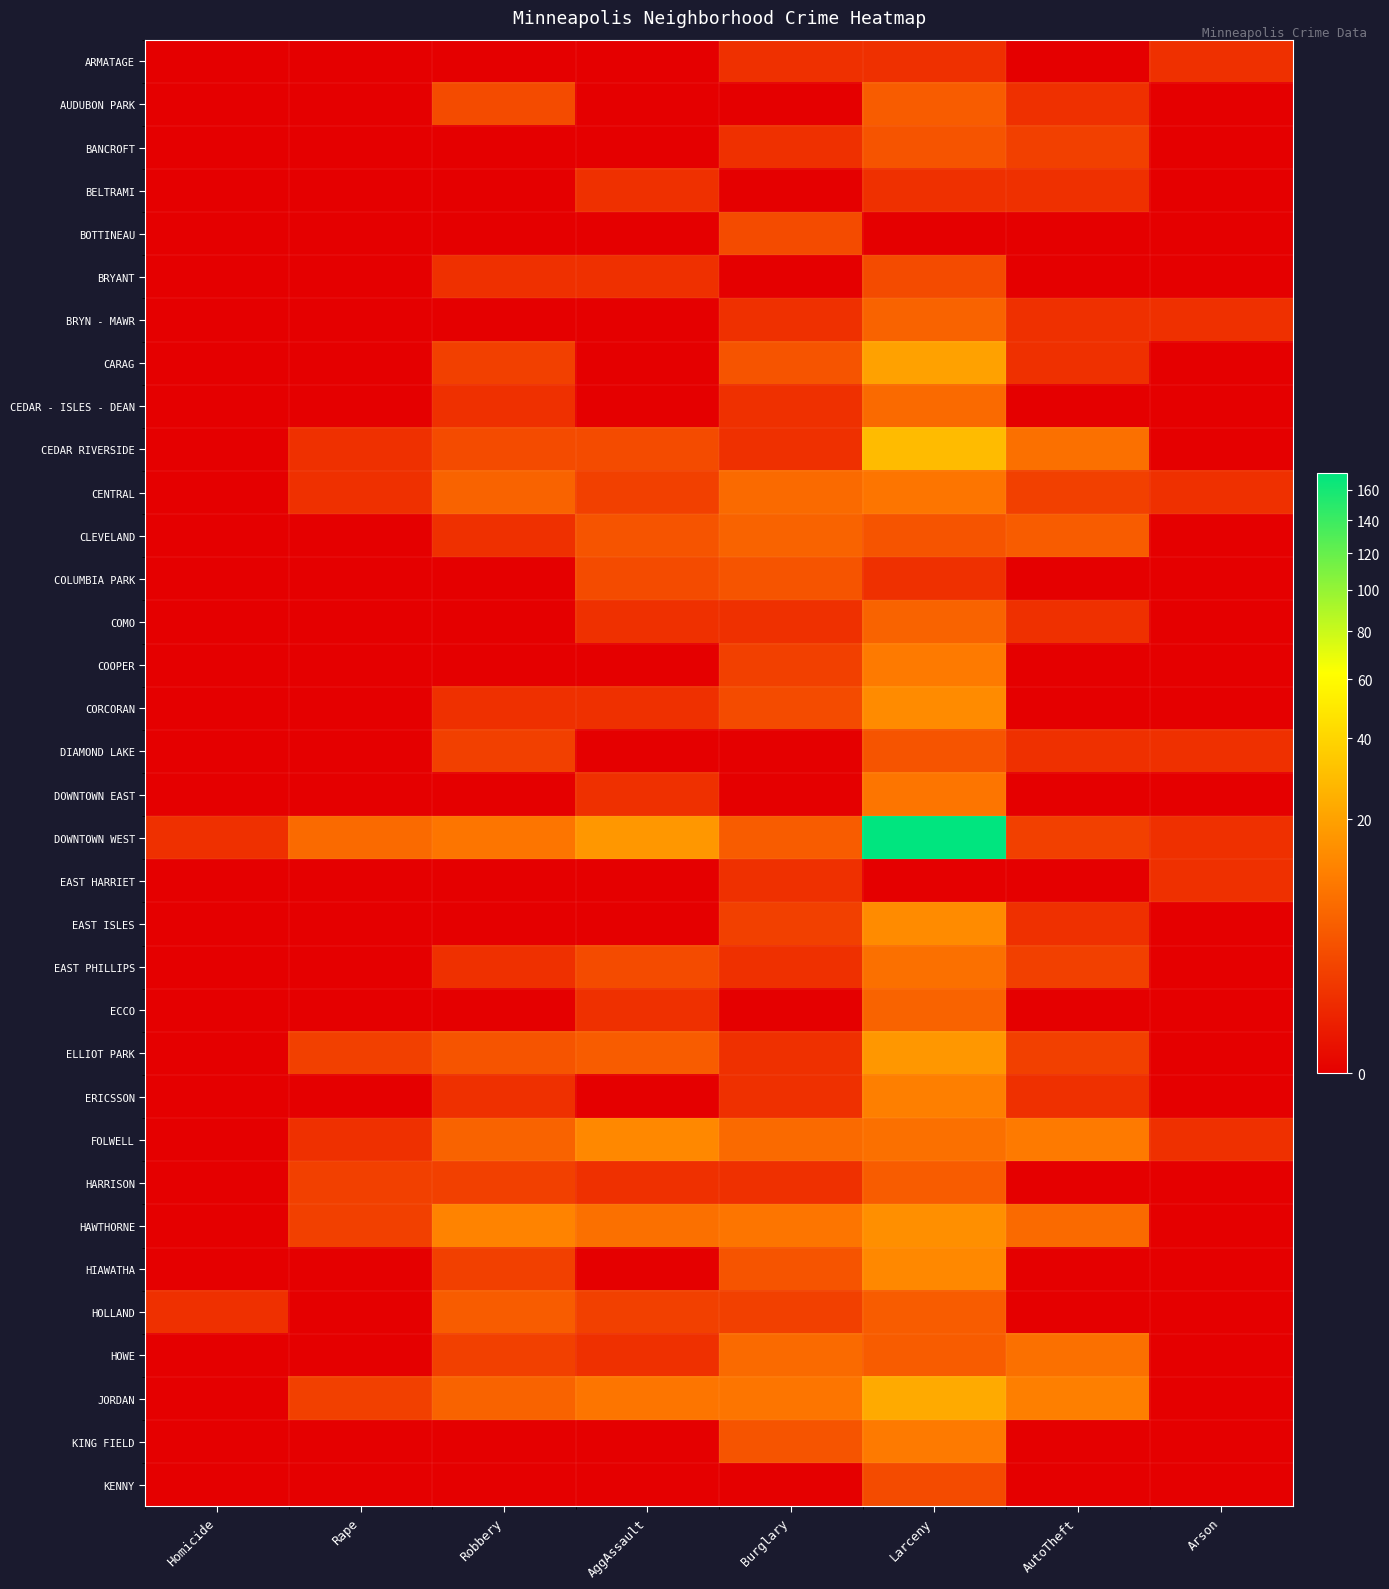

Rank the series at Robbery from highest to lowest value.

HAWTHORNE, DOWNTOWN WEST, CENTRAL, FOLWELL, JORDAN, HOLLAND, ELLIOT PARK, AUDUBON PARK, CEDAR RIVERSIDE, CARAG, DIAMOND LAKE, HARRISON, HIAWATHA, HOWE, BRYANT, CEDAR - ISLES - DEAN, CLEVELAND, CORCORAN, EAST PHILLIPS, ERICSSON, ARMATAGE, BANCROFT, BELTRAMI, BOTTINEAU, BRYN - MAWR, COLUMBIA PARK, COMO, COOPER, DOWNTOWN EAST, EAST HARRIET, EAST ISLES, ECCO, KING FIELD, KENNY